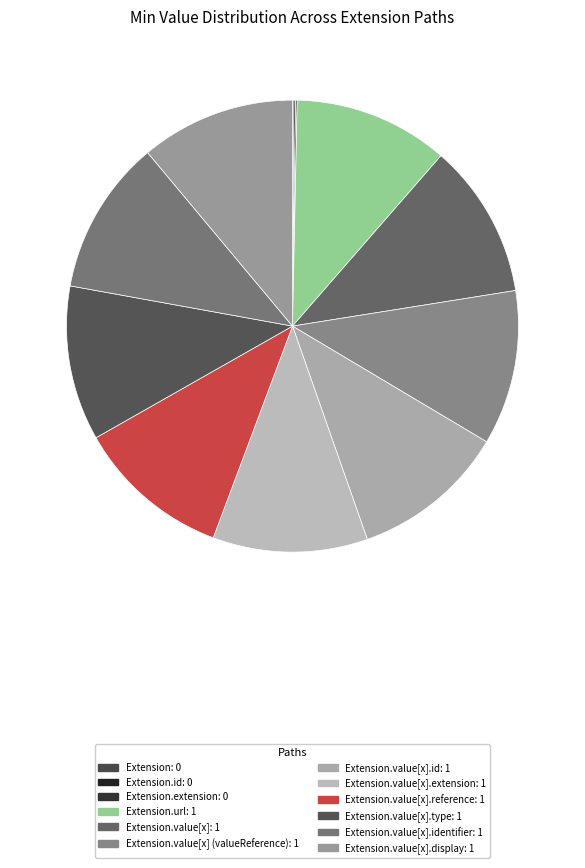

Rank the categories by value from highest to lowest.

Extension.url, Extension.value[x], Extension.value[x] (valueReference), Extension.value[x].id, Extension.value[x].extension, Extension.value[x].reference, Extension.value[x].type, Extension.value[x].identifier, Extension.value[x].display, Extension, Extension.id, Extension.extension